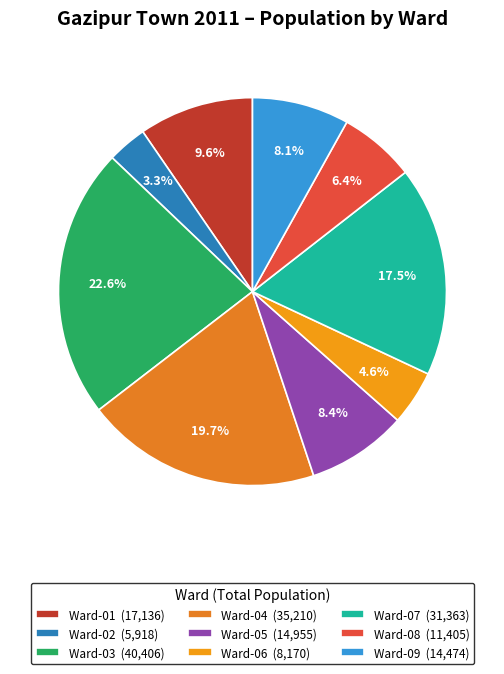

To the nearest percent, what percentage of the pie is Ward-09?

8%